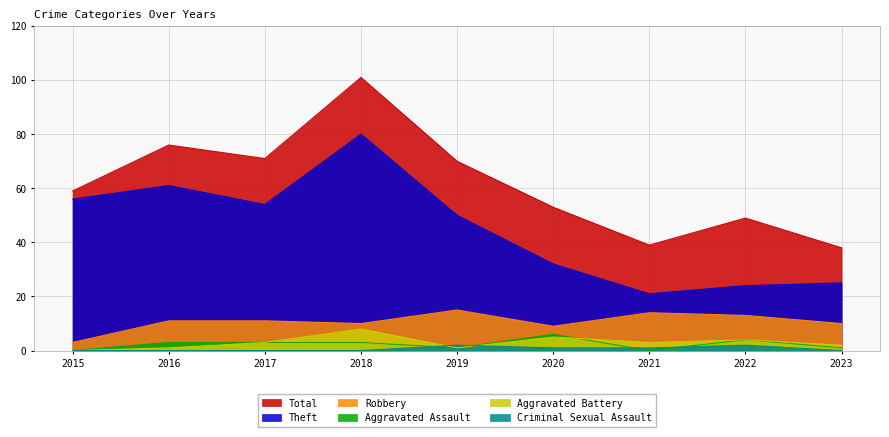

Is it true that Robbery equals 2 at 2020?

False